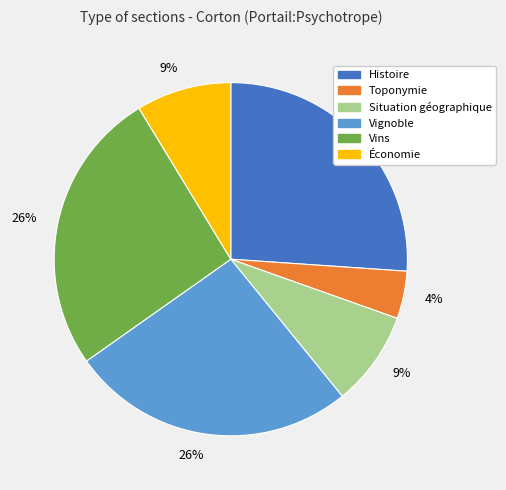

To the nearest percent, what is the difference between the largest and smallest slice percentages?

22%